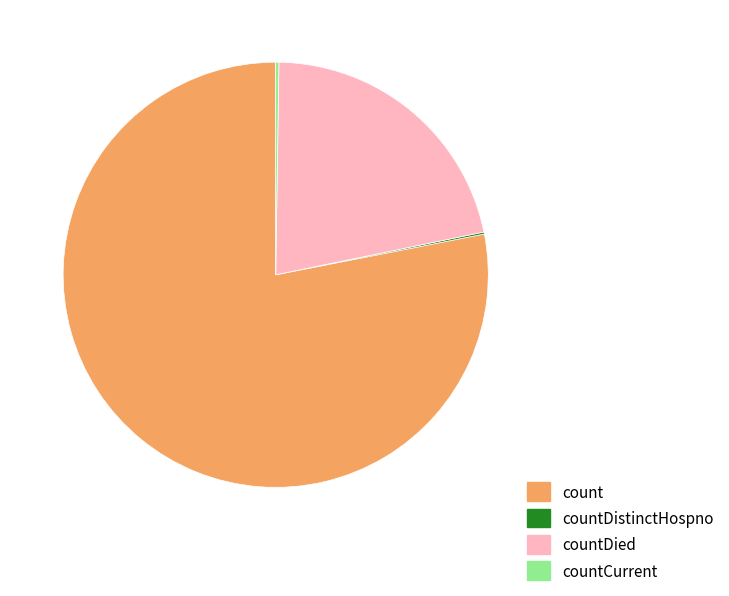

True or false: countDied accounts for 22% of the total.

True